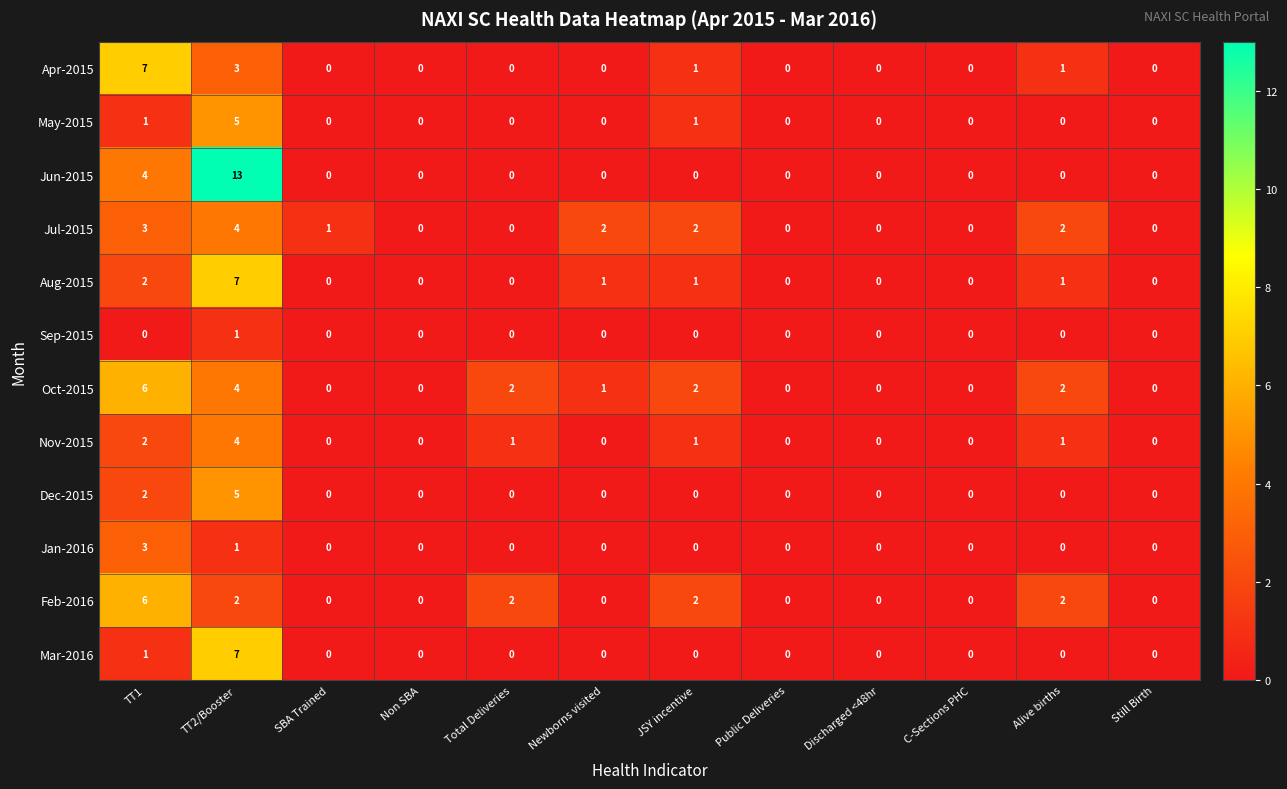

How many series are shown in this chart?

12